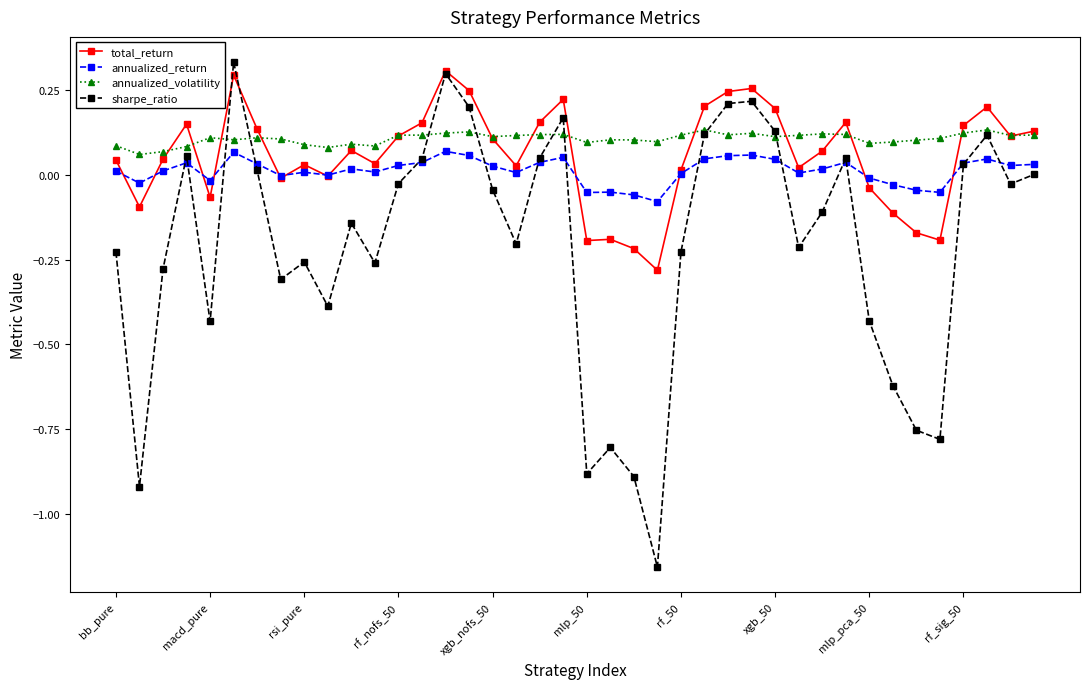

Which series has the largest range (max minus min)?

sharpe_ratio